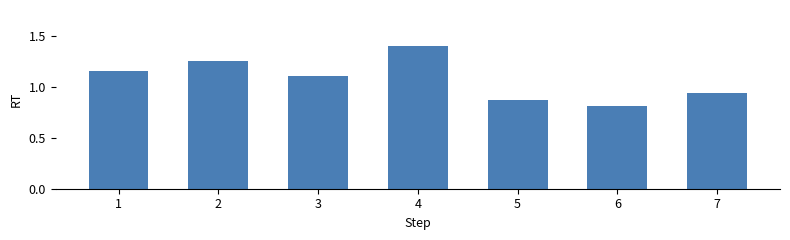

Is it true that the value at 2 is 0.8?

False